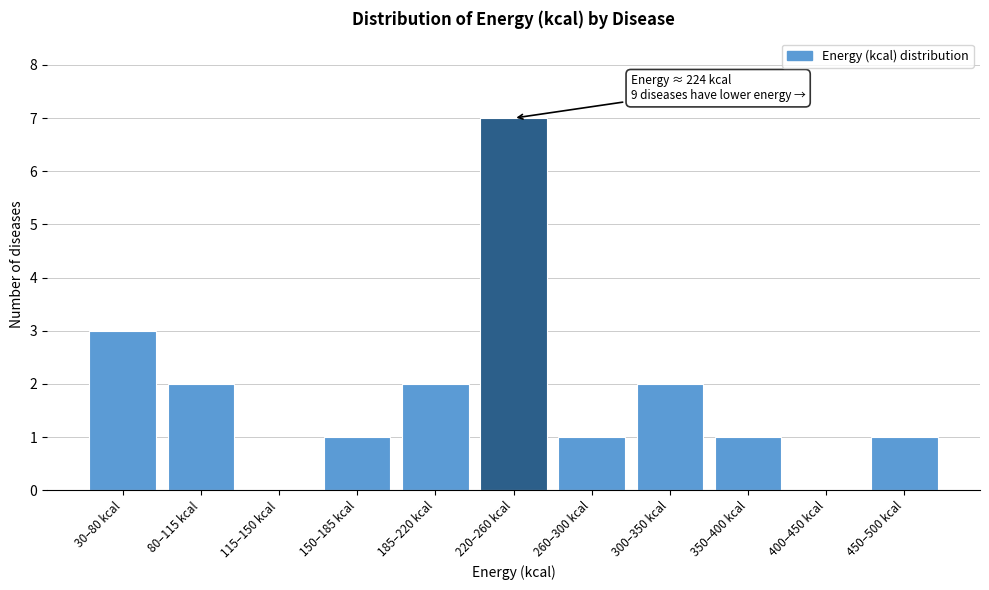

Reading left to right, transcribe all the data shown in this chart.

30–80 kcal=3	80–115 kcal=2	115–150 kcal=0	150–185 kcal=1	185–220 kcal=2	220–260 kcal=7	260–300 kcal=1	300–350 kcal=2	350–400 kcal=1	400–450 kcal=0	450–500 kcal=1